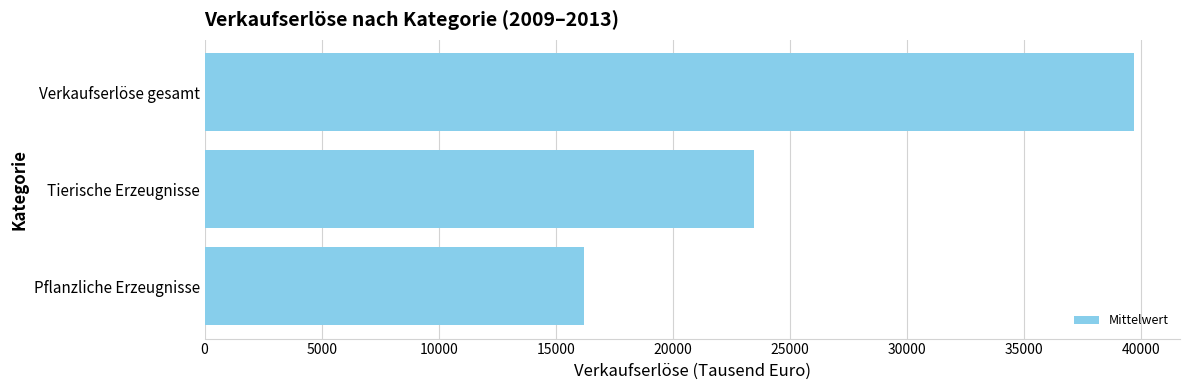

How many values exceed 23461?

2